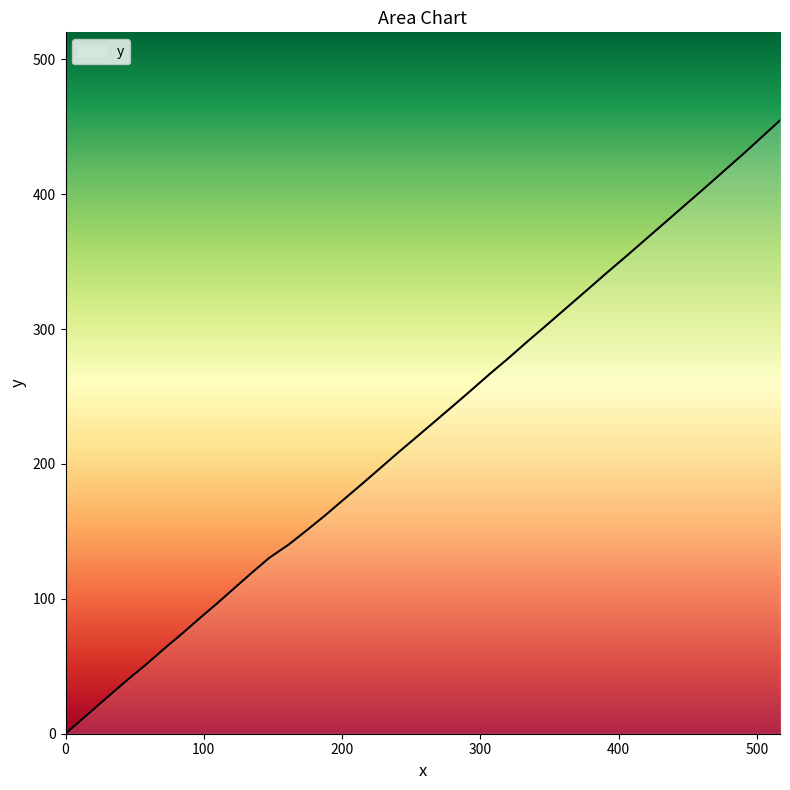

What is the maximum value shown in the chart?

454.7